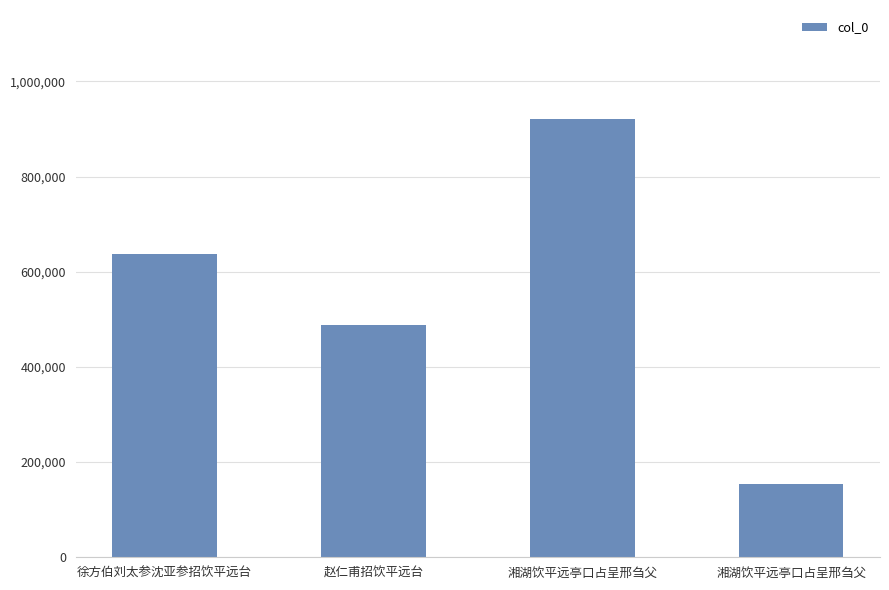

Which category has the highest value across all series?

湘湖饮平远亭口占呈邢刍父